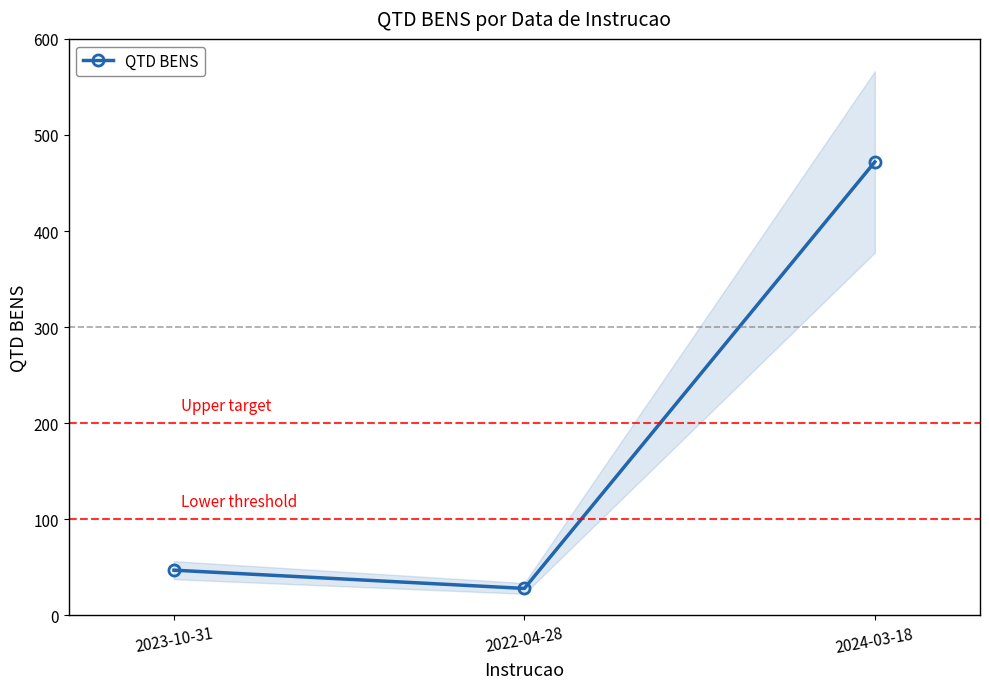

List the labels in order of value, smallest first.

2022-04-28, 2023-10-31, 2024-03-18